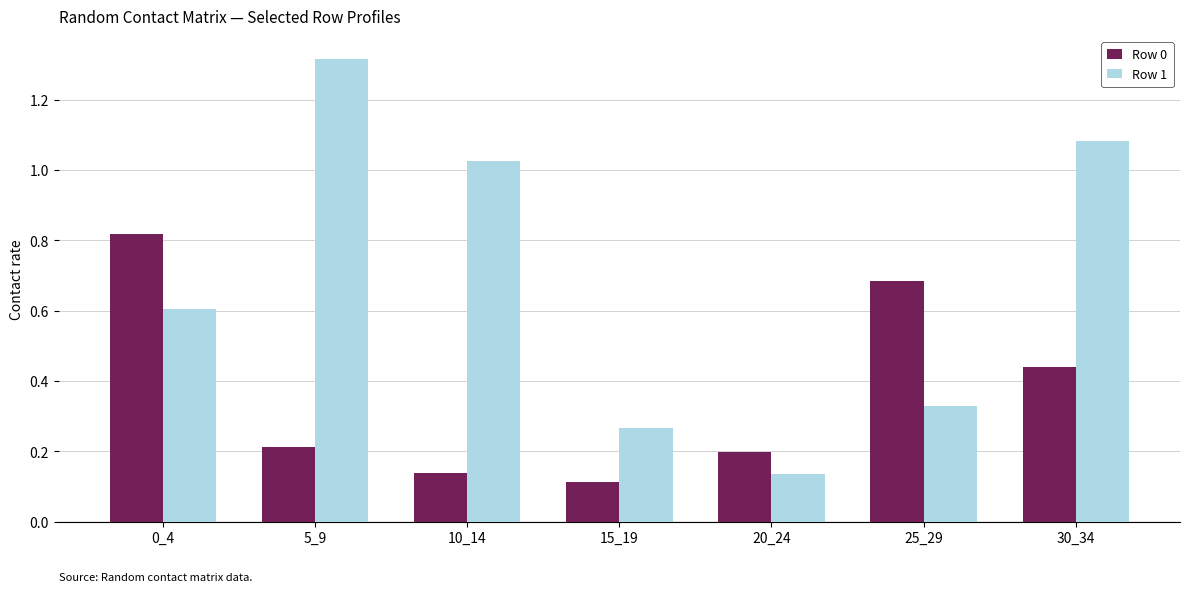

What is the sum of all Row 0 values?

2.6